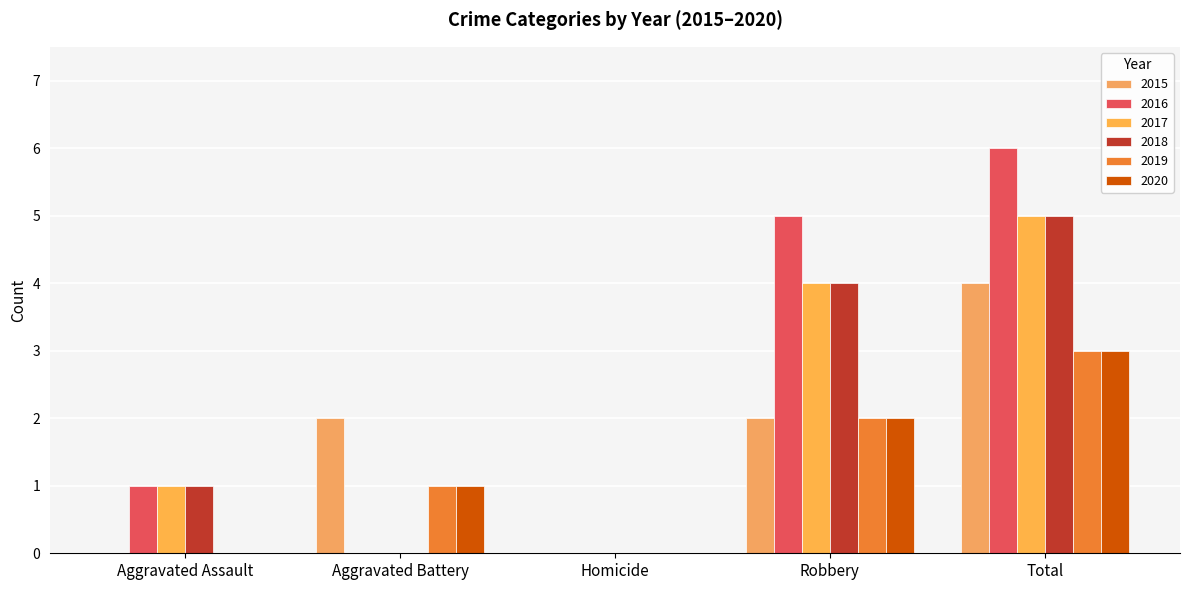

Reading left to right, what are all the values shown in this chart?

2015: 0	2	0	2	4
2016: 1	0	0	5	6
2017: 1	0	0	4	5
2018: 1	0	0	4	5
2019: 0	1	0	2	3
2020: 0	1	0	2	3